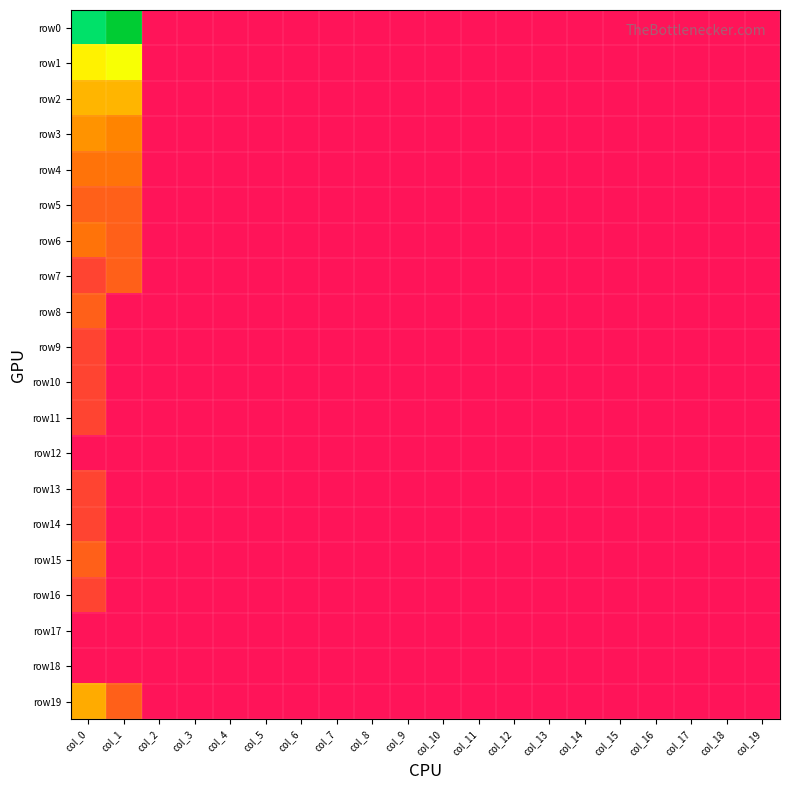

Which series has the widest spread of values?

row0